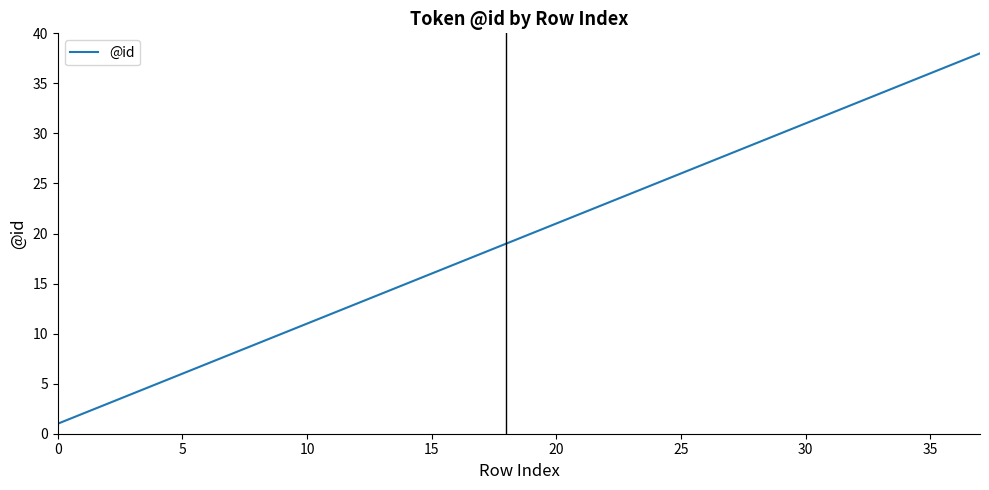

What is the greatest value displayed?

38